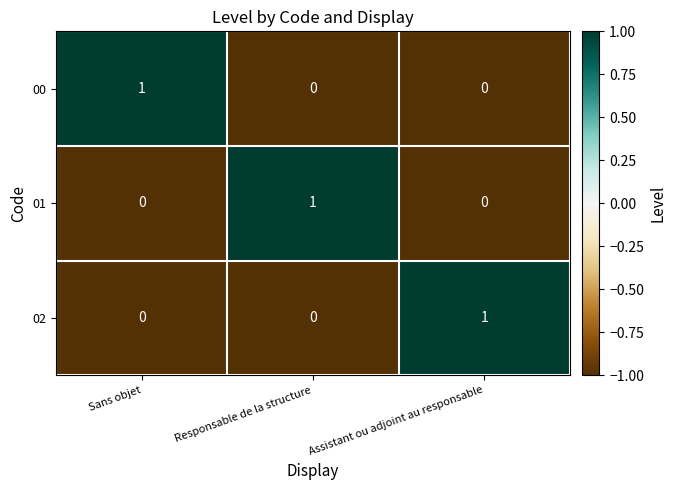

At which label does 01 reach its peak?

Responsable de la structure